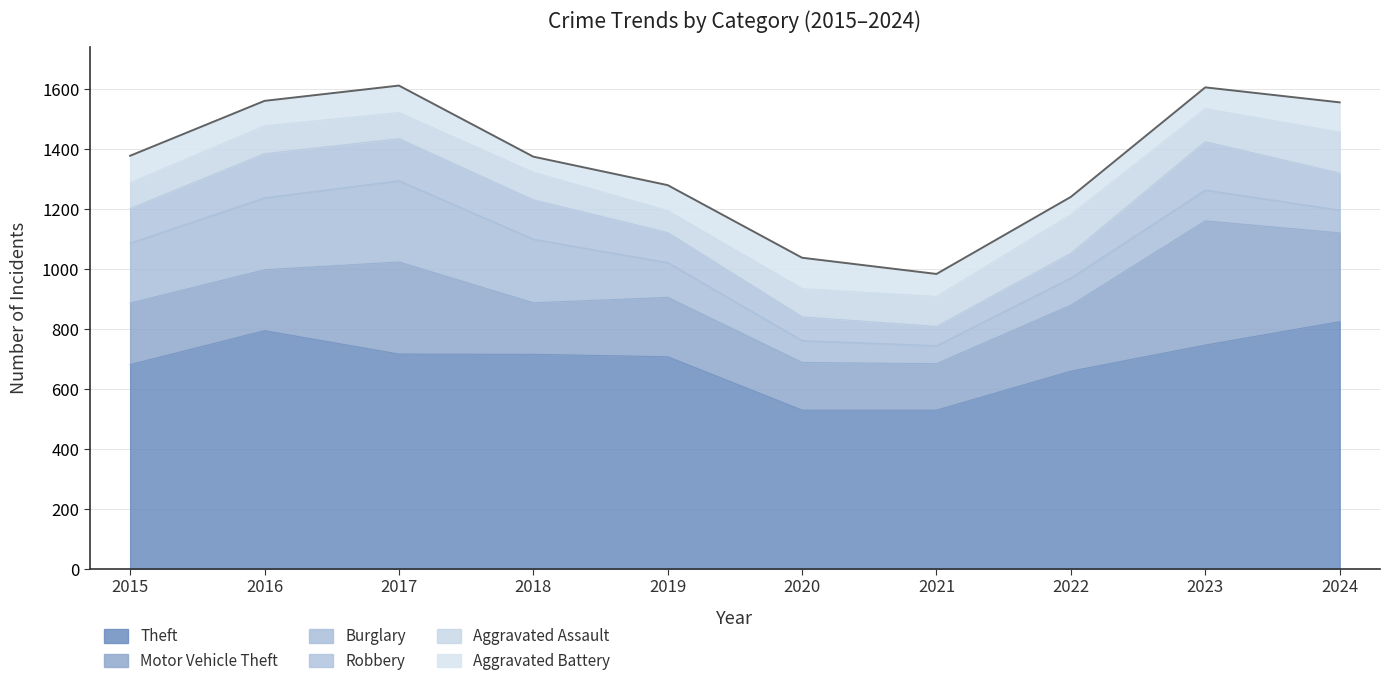

Rank the series at 2019 from highest to lowest value.

Theft, Motor Vehicle Theft, Burglary, Robbery, Aggravated Battery, Aggravated Assault